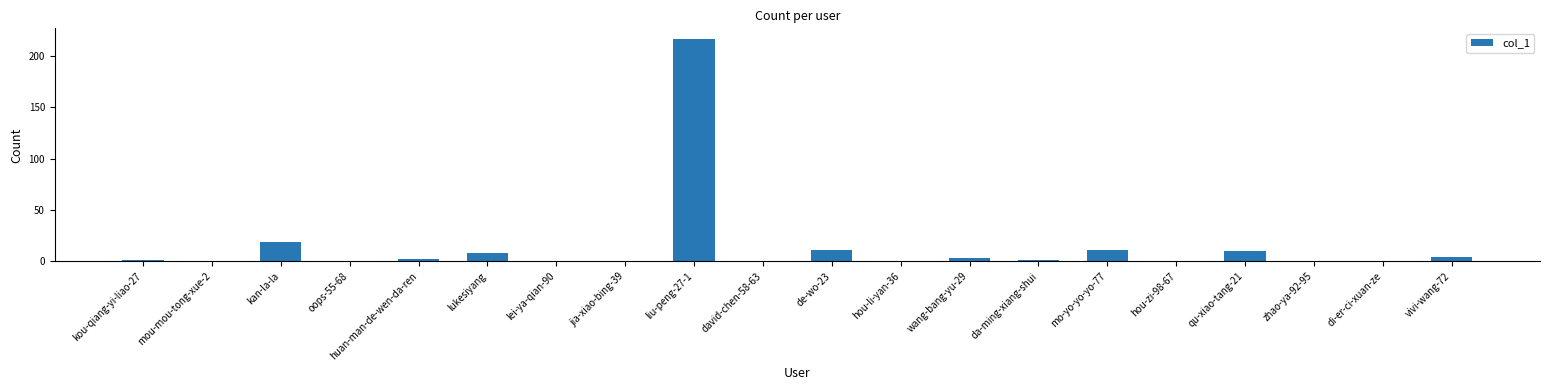

Where is the data nearest to the value 108?

kan-la-la